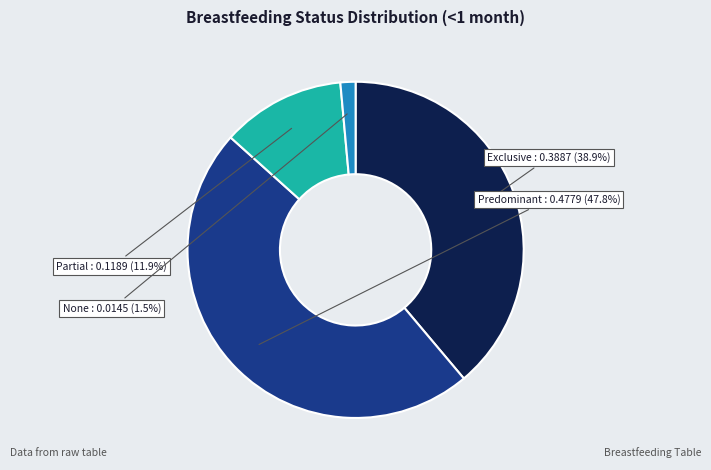

Is it true that Partial is 17% of the pie?

False